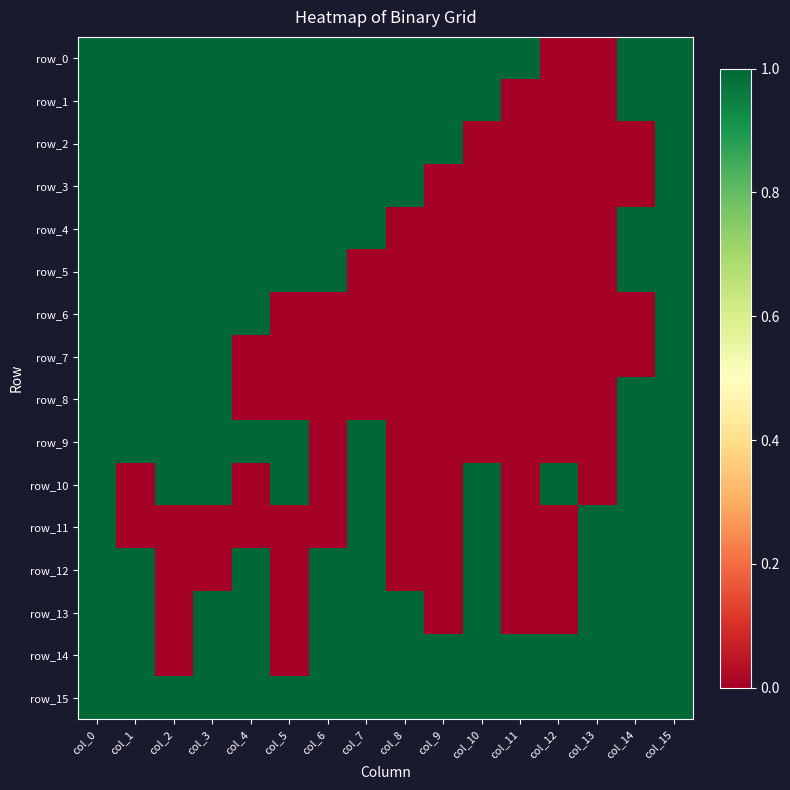

Rank the series at col_6 from highest to lowest value.

row_0, row_1, row_2, row_3, row_4, row_5, row_12, row_13, row_14, row_15, row_6, row_7, row_8, row_9, row_10, row_11